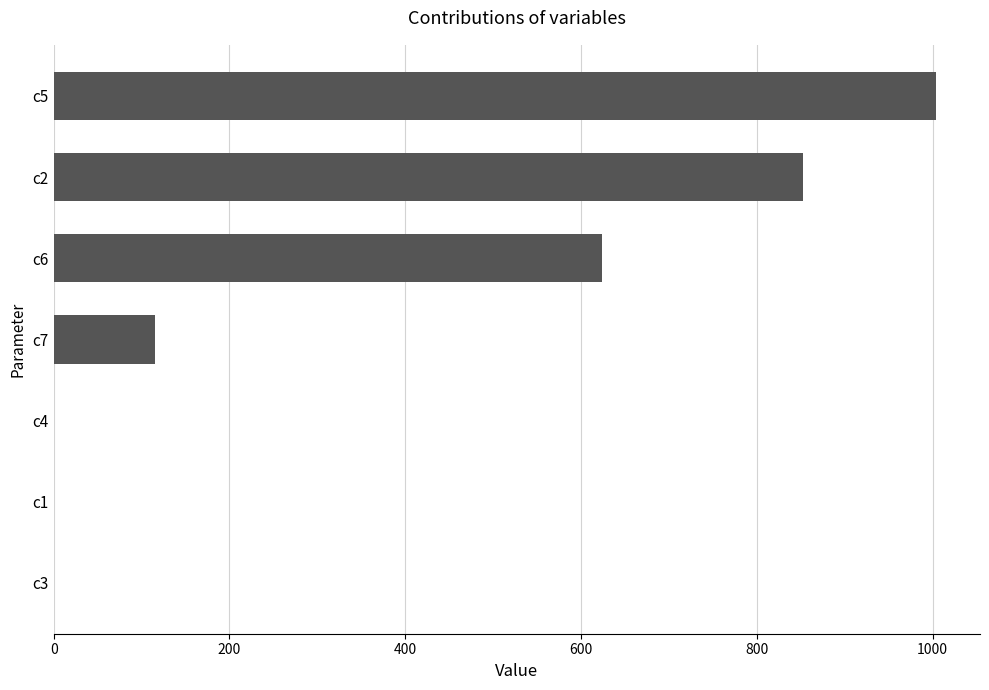

At which label is the value closest to 501?

c6